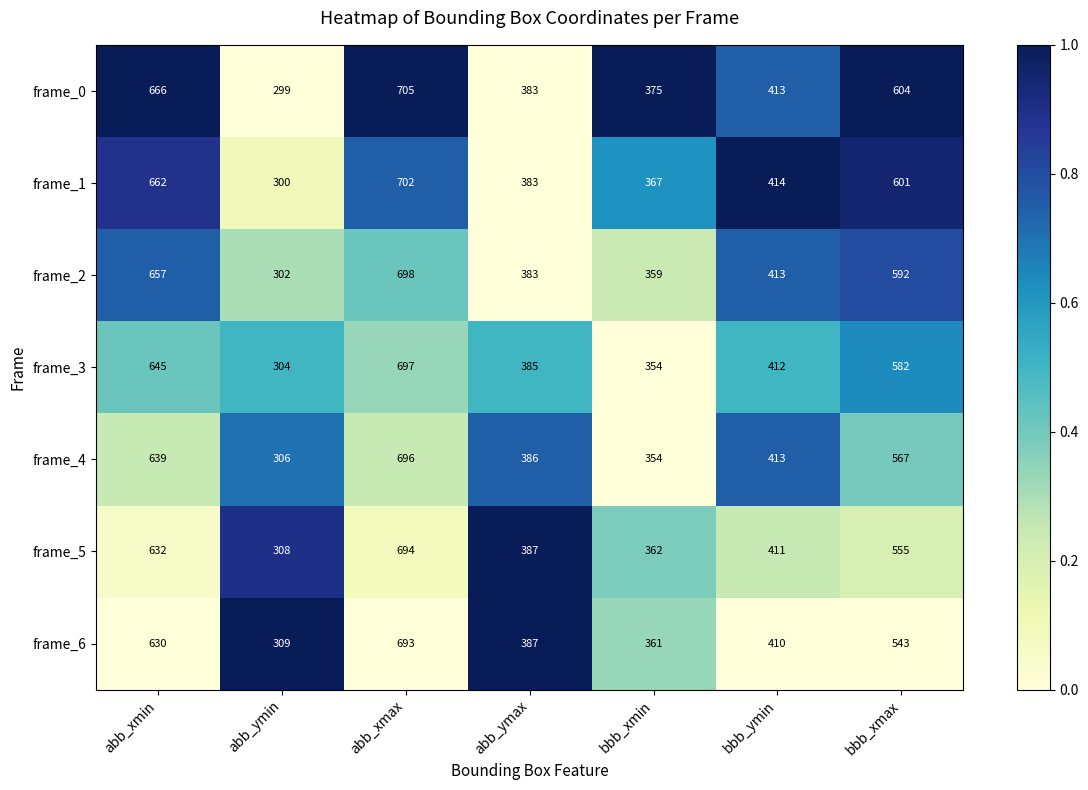

How many distinct data groups are displayed?

7